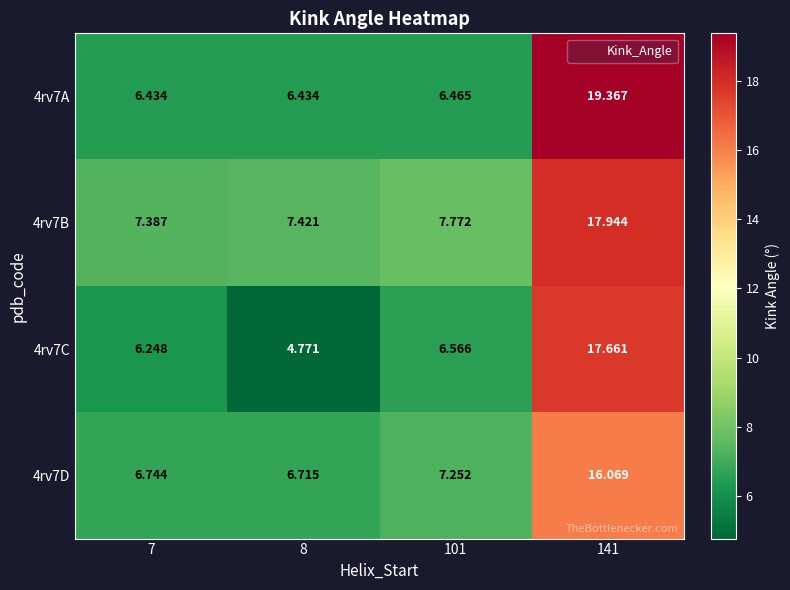

List the series in order of their overall mean, lowest first.

4rv7C, 4rv7D, 4rv7A, 4rv7B